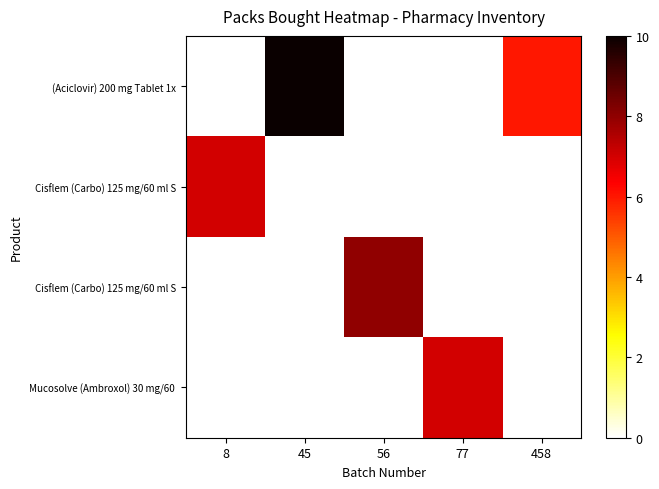

How many series are shown in this chart?

8